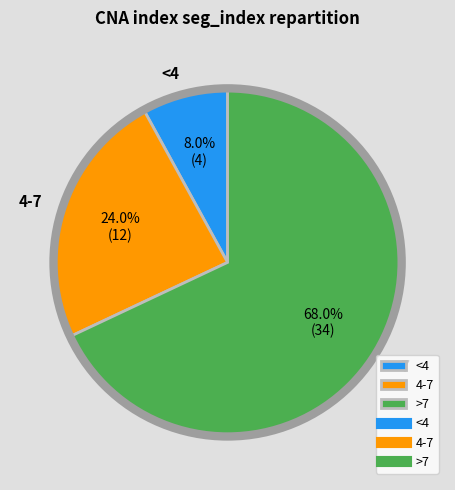

Count the number of slices in the pie.

3